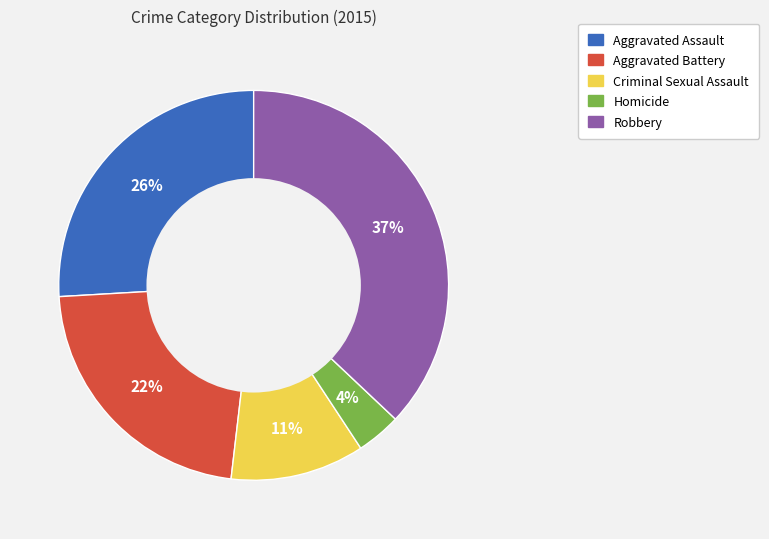

To the nearest percent, what portion does Aggravated Assault represent?

26%